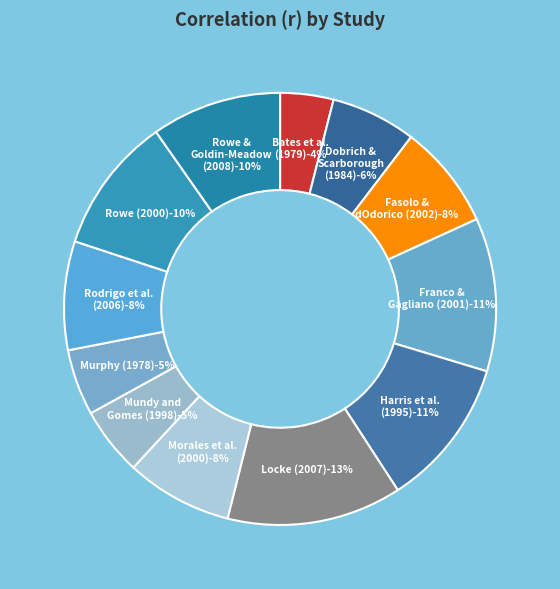

How many segments does this pie chart have?

12